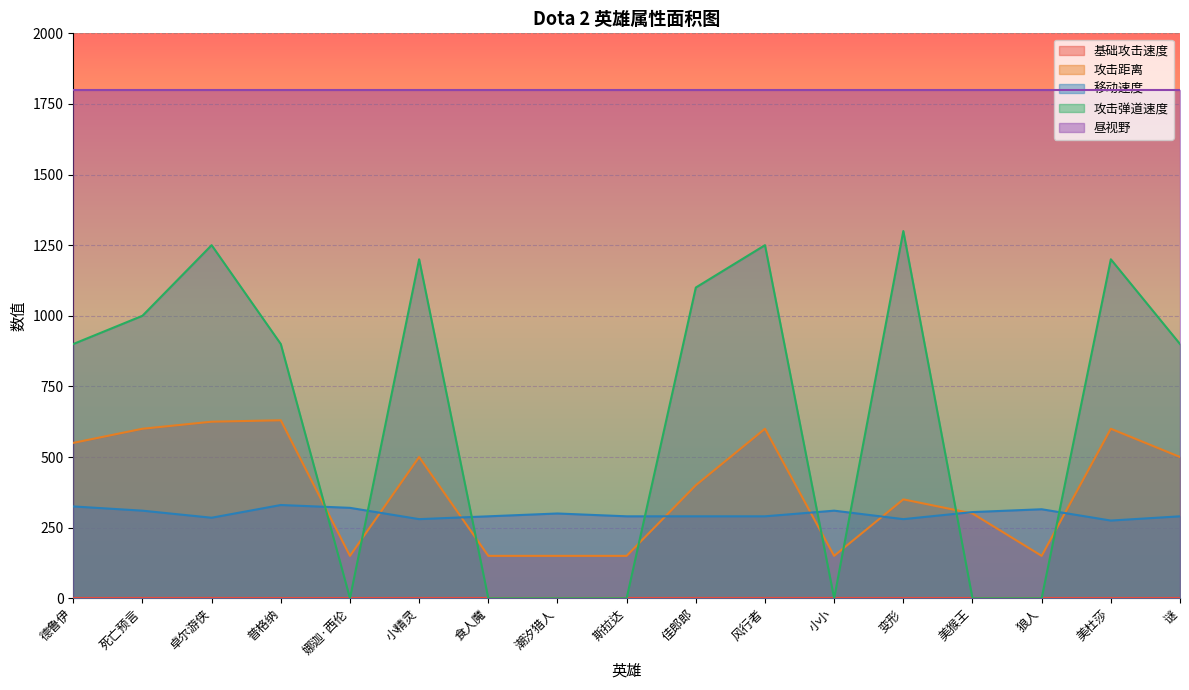

The value of 攻击弹道速度 at 潮汐猎人 is -652.5. True or false?

False